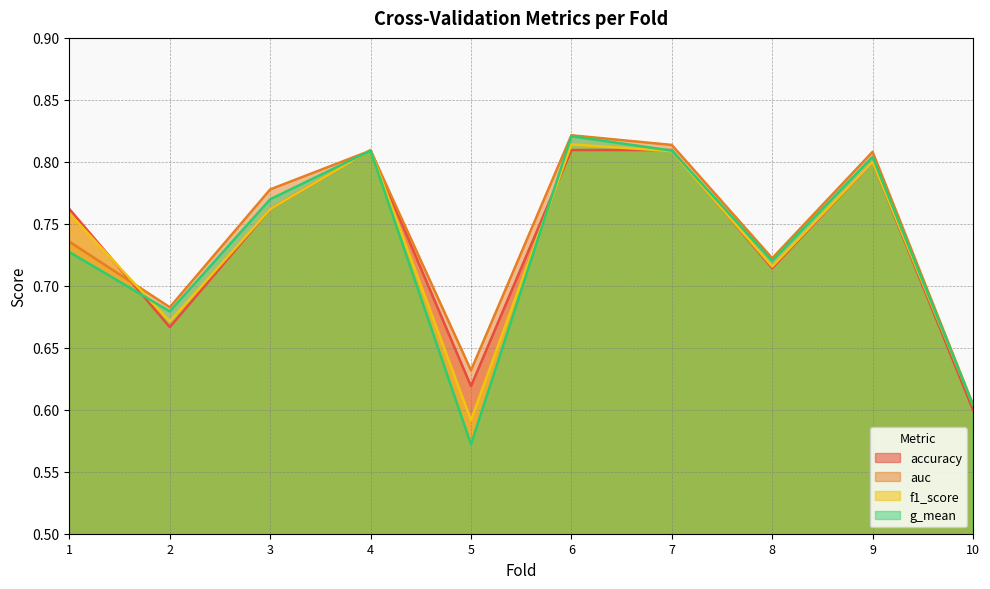

What is the value of the f1_score point at the 7th from the left?

0.8